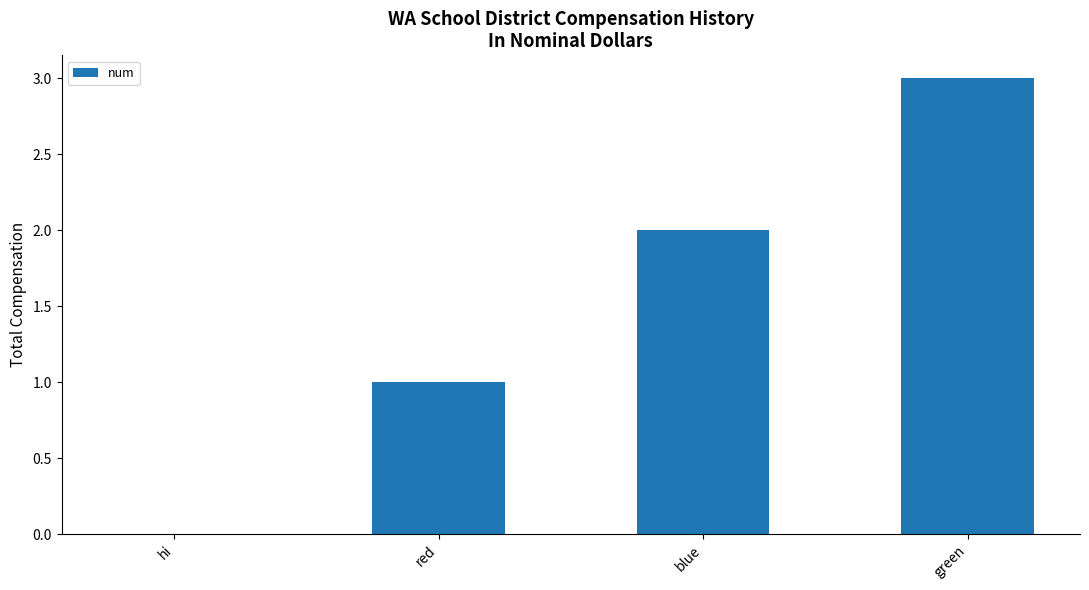

What value does the data have at blue?

2